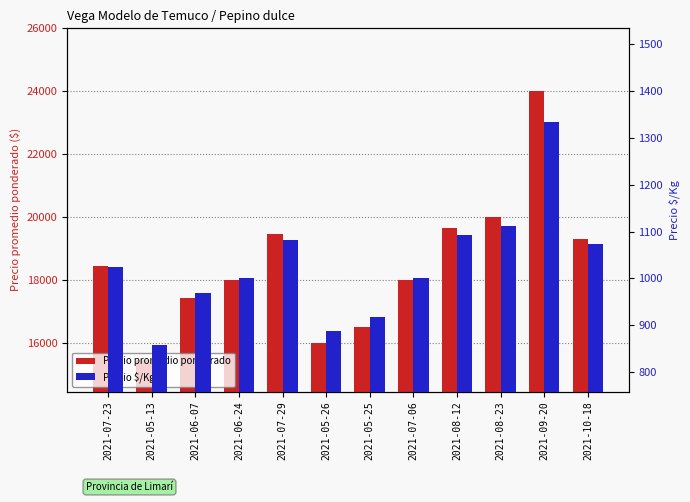

List the series in order of their peak value, lowest first.

Precio $/Kg, Precio promedio ponderado